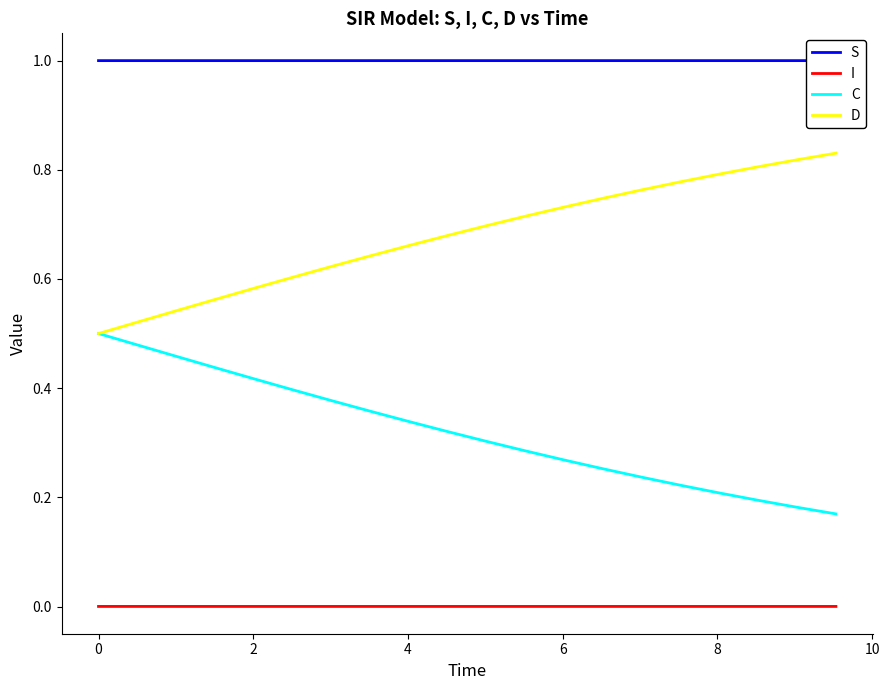

List the series in order of their overall mean, lowest first.

I, C, D, S